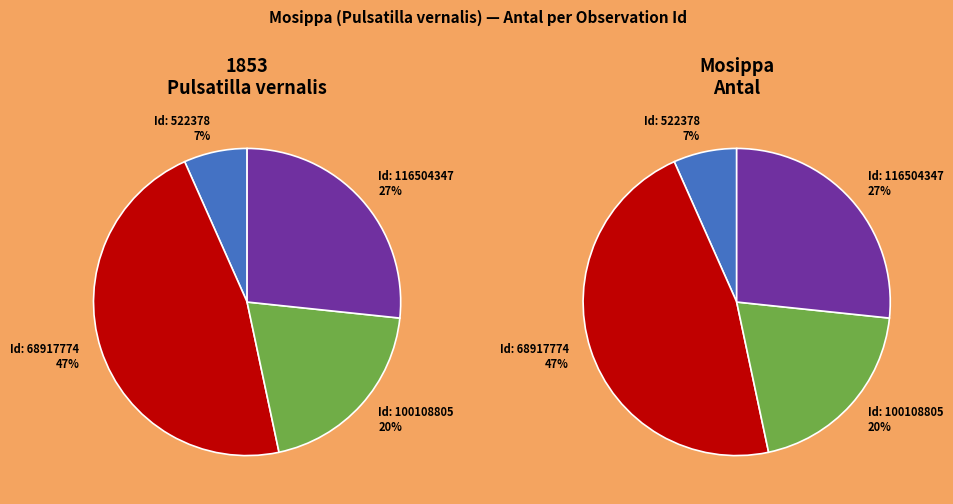

To the nearest percent, what is the difference between the 116504347 and 100108805 slice percentages?

7%